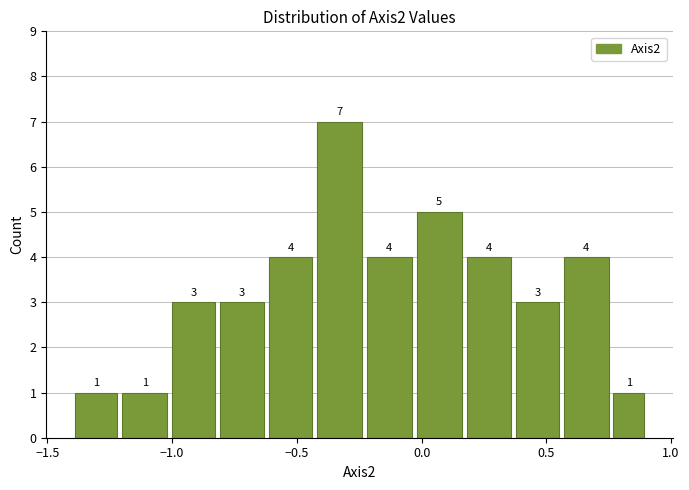

Read against the x-axis, roughly where is the centre of the tallest bar?

-0.35